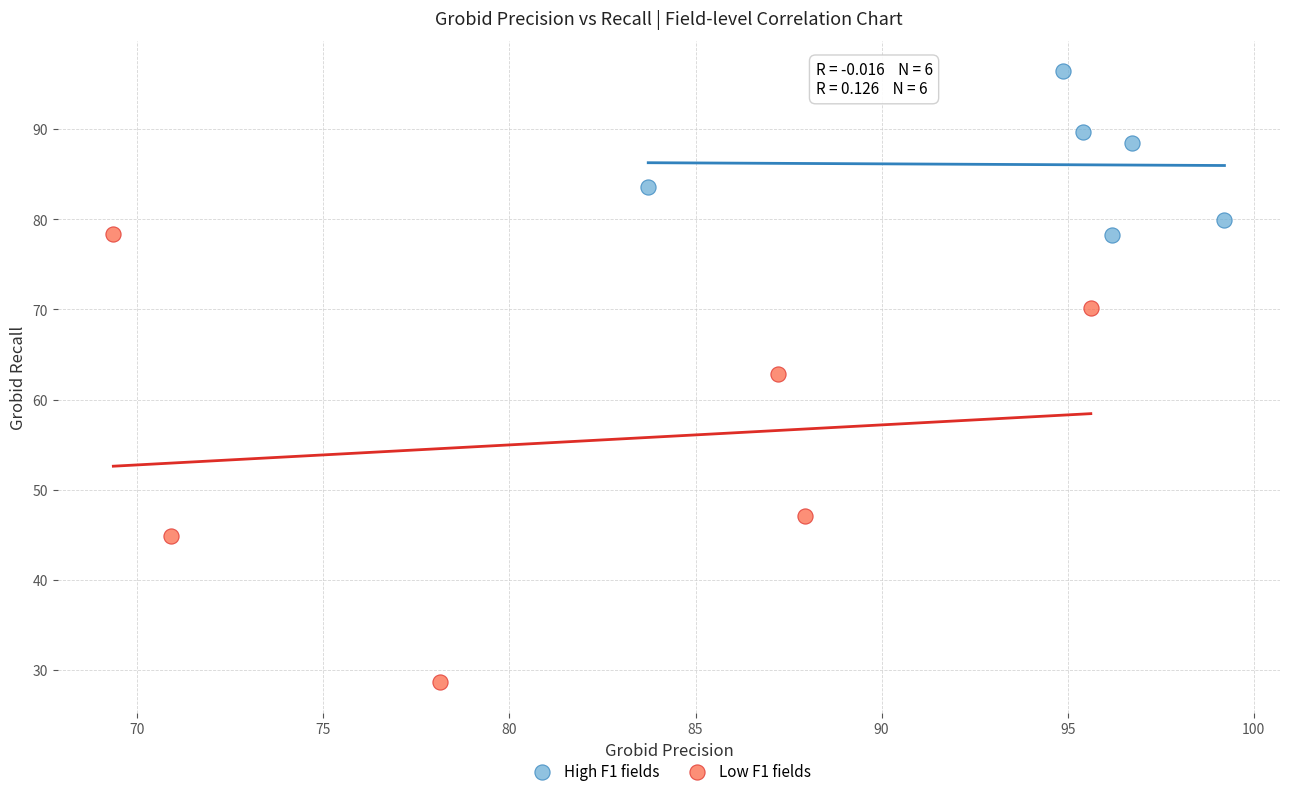

Which series reaches the minimum Y coordinate?

Low F1 fields